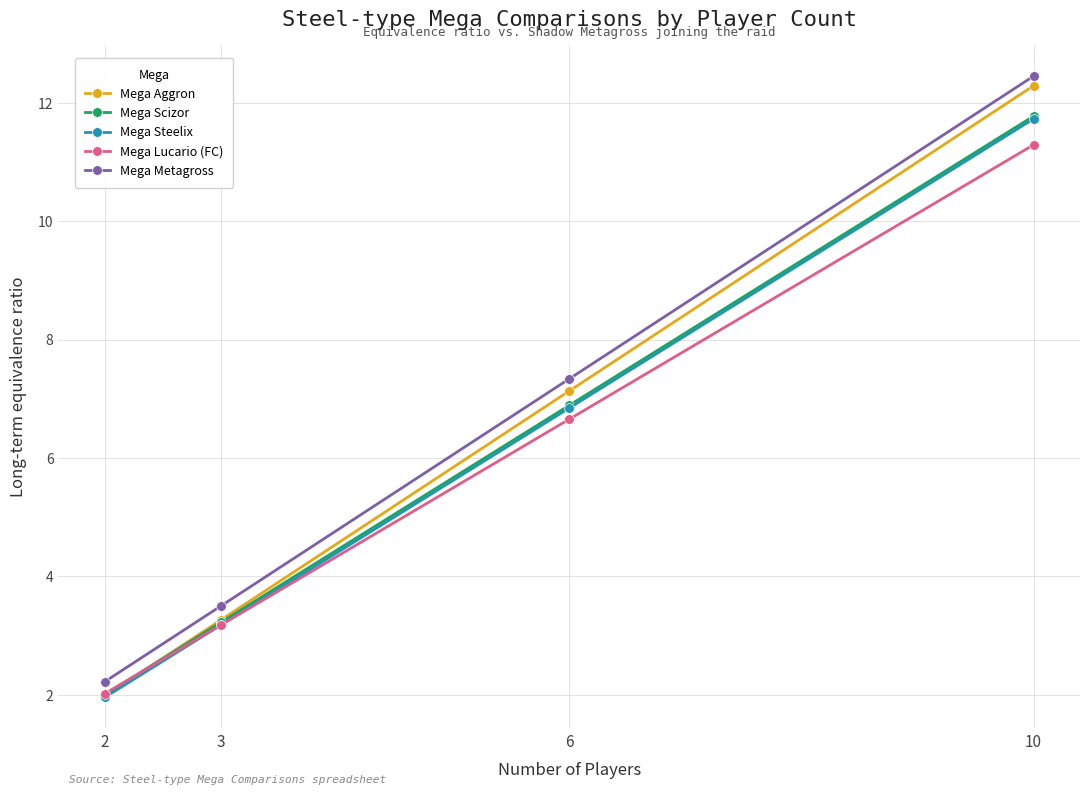

What is the smallest value displayed?

2.0